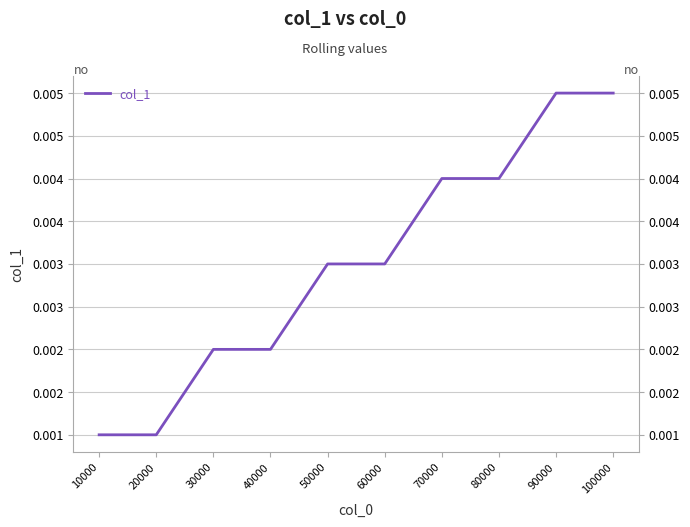

Rank the categories by value from highest to lowest.

90000, 100000, 70000, 80000, 50000, 60000, 30000, 40000, 10000, 20000